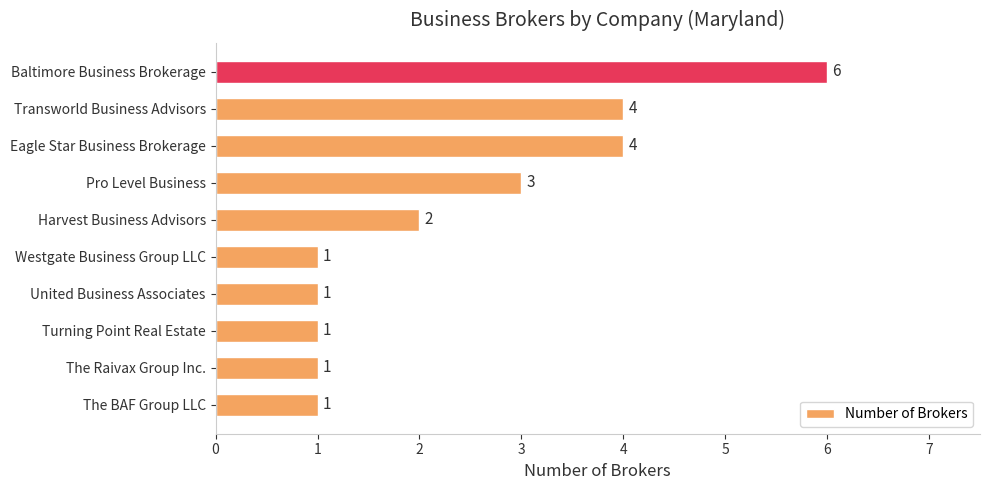

Are the bars horizontal?

Yes